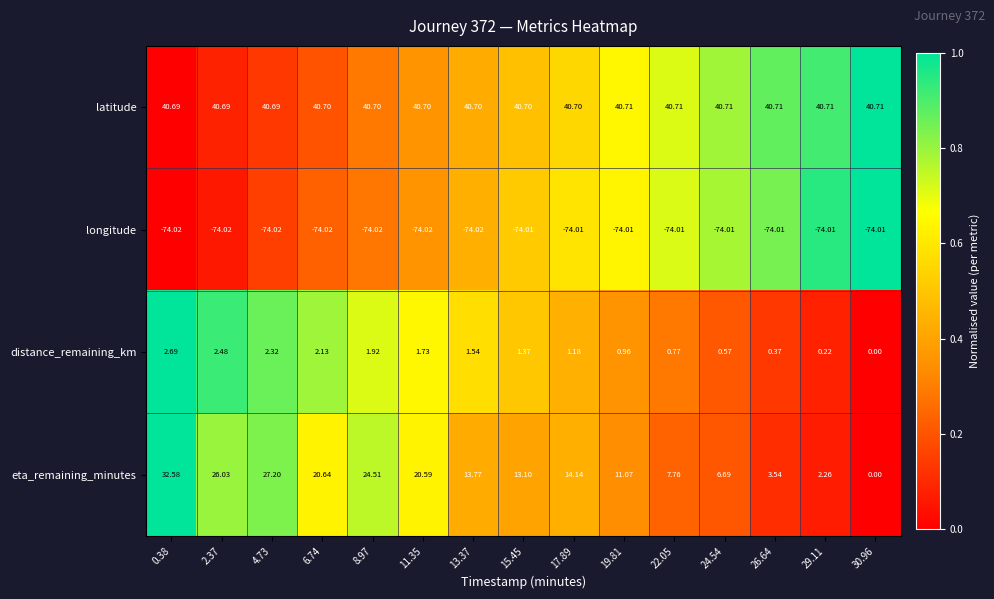

What is the maximum value shown in the chart?

40.7